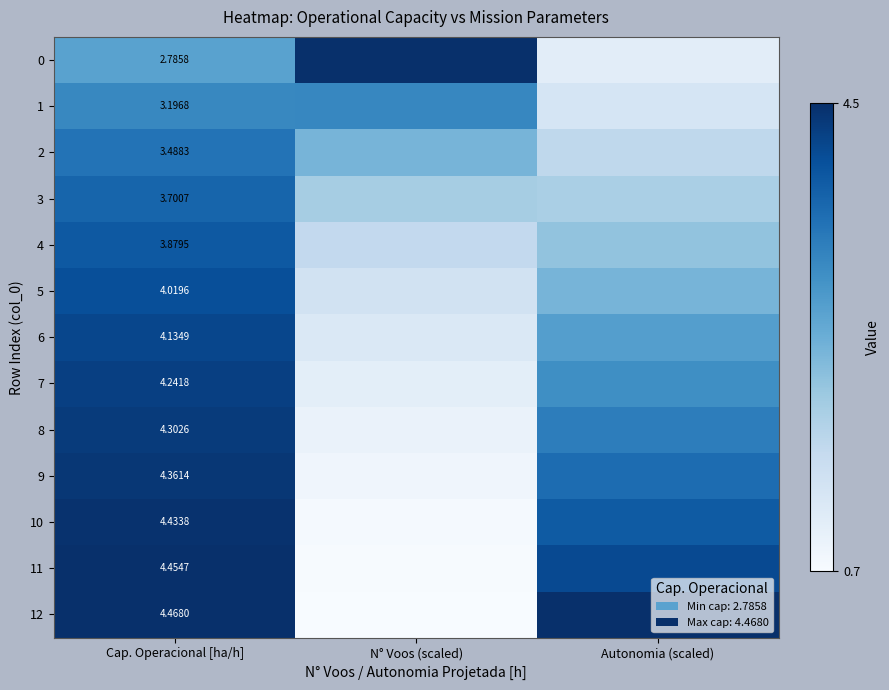

At which category does the chart reach its peak across all series?

N° Voos (scaled)